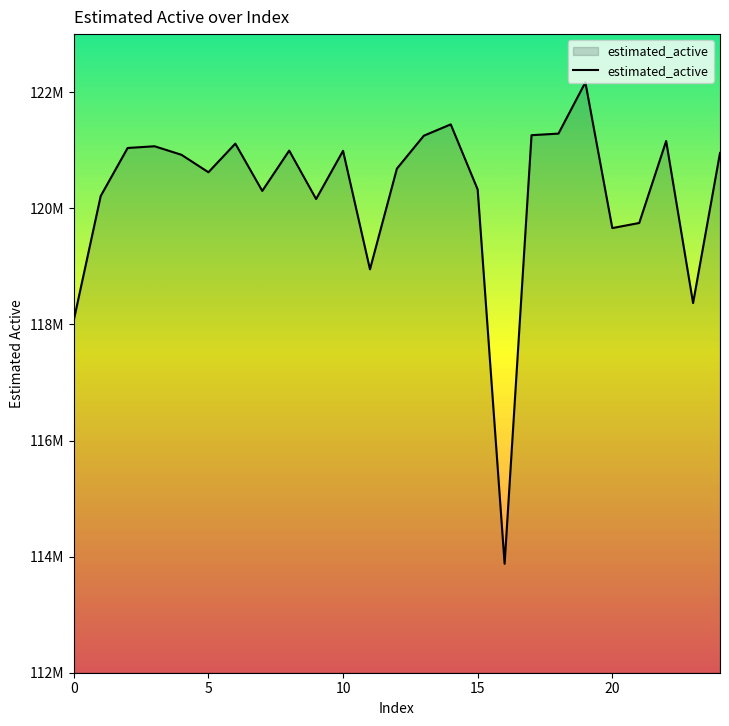

At which category does the chart reach its peak across all series?

19